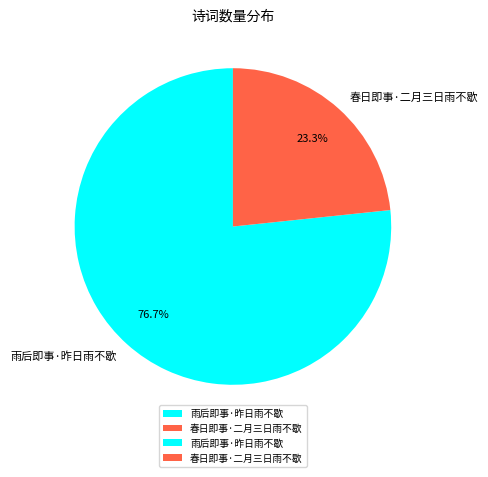

Which slice represents more than half of the pie?

雨后即事·昨日雨不歇